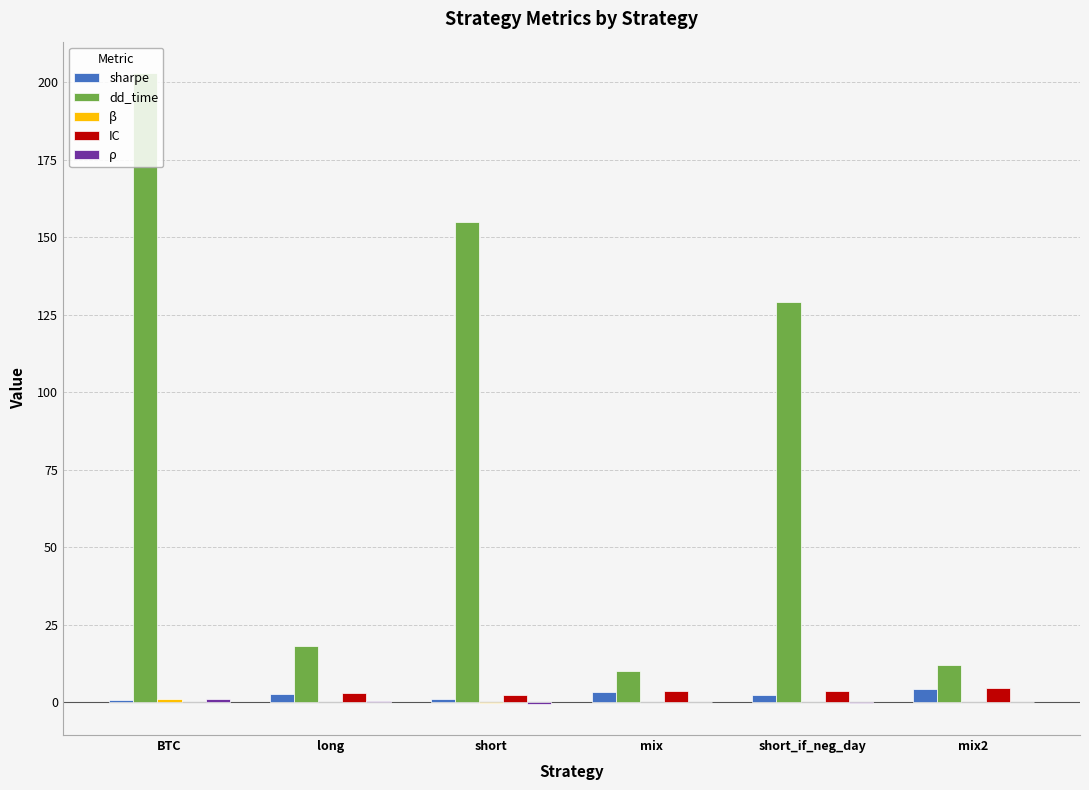

Which series changed the most between short and mix?

dd_time